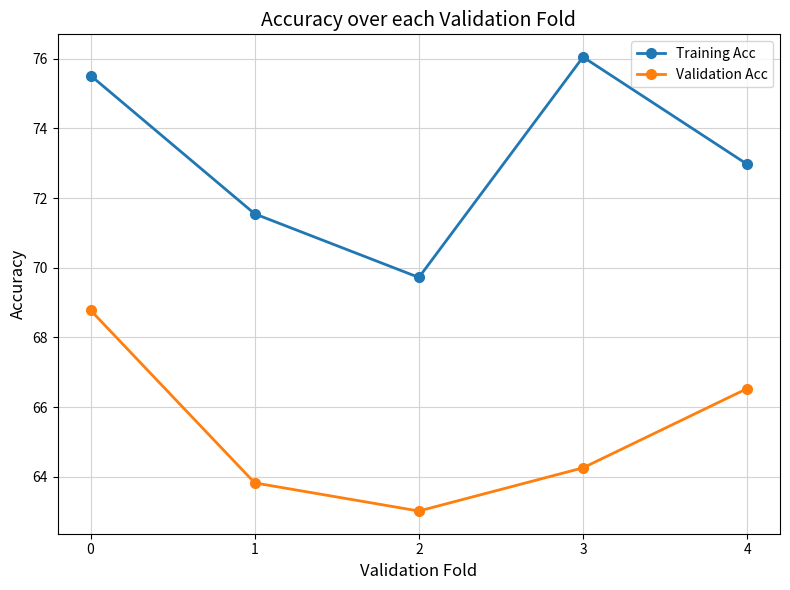

At which category does the chart reach its minimum across all series?

2